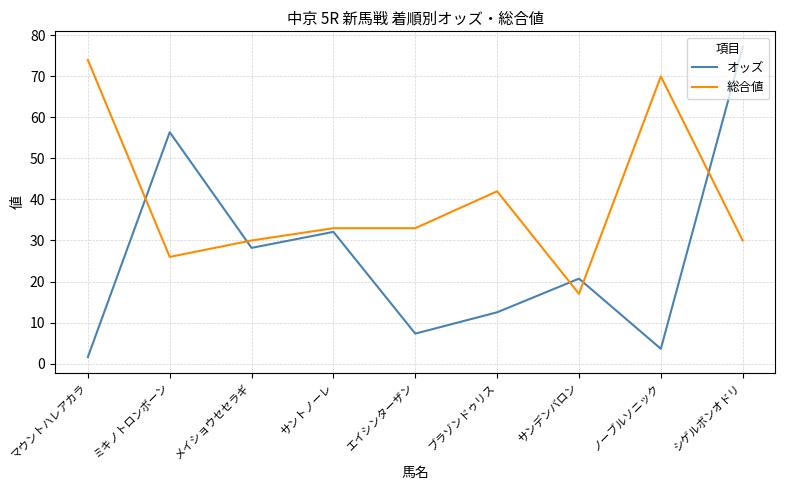

At which label is オッズ closest to 39?

サントノーレ